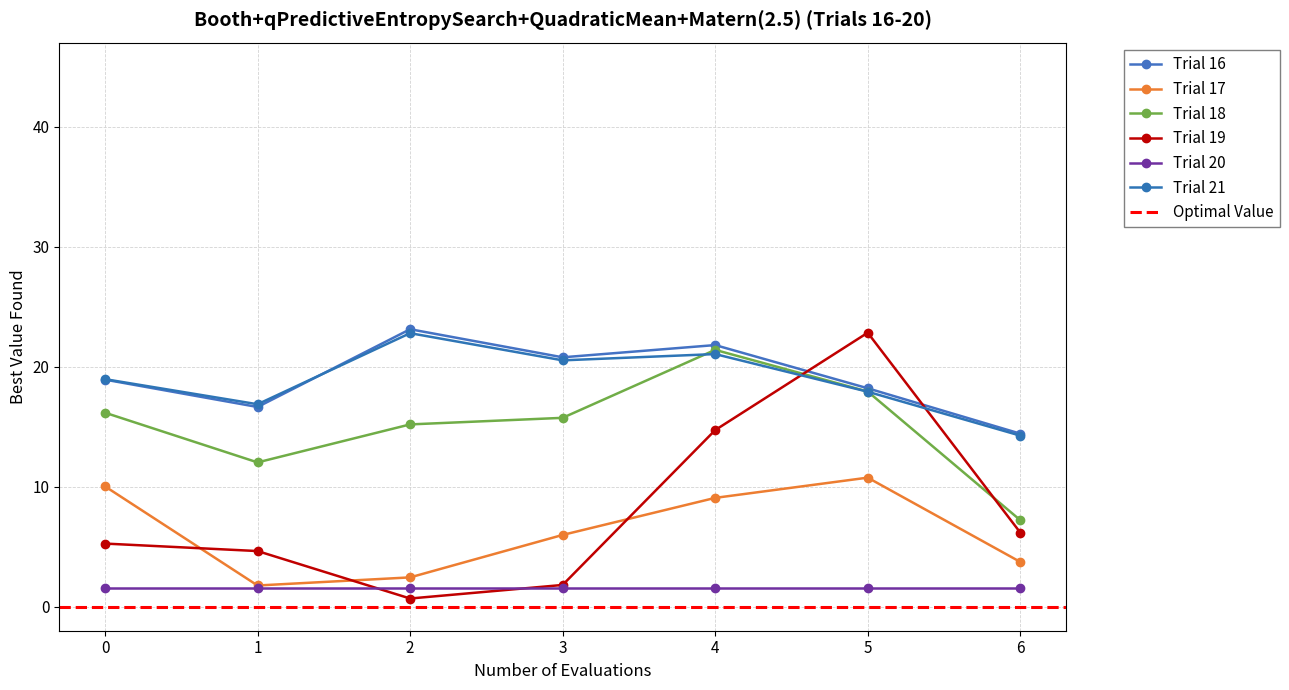

What is the value of the Trial 16 point at the 2nd from the left?

16.6